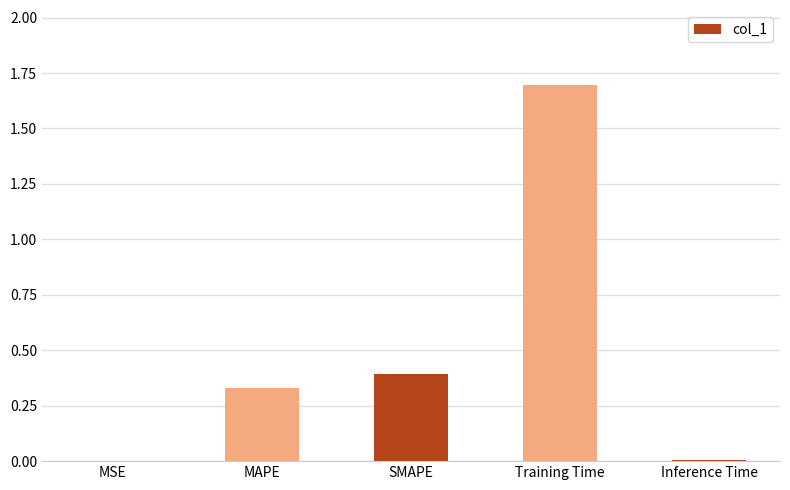

What is the greatest value displayed?

1.7